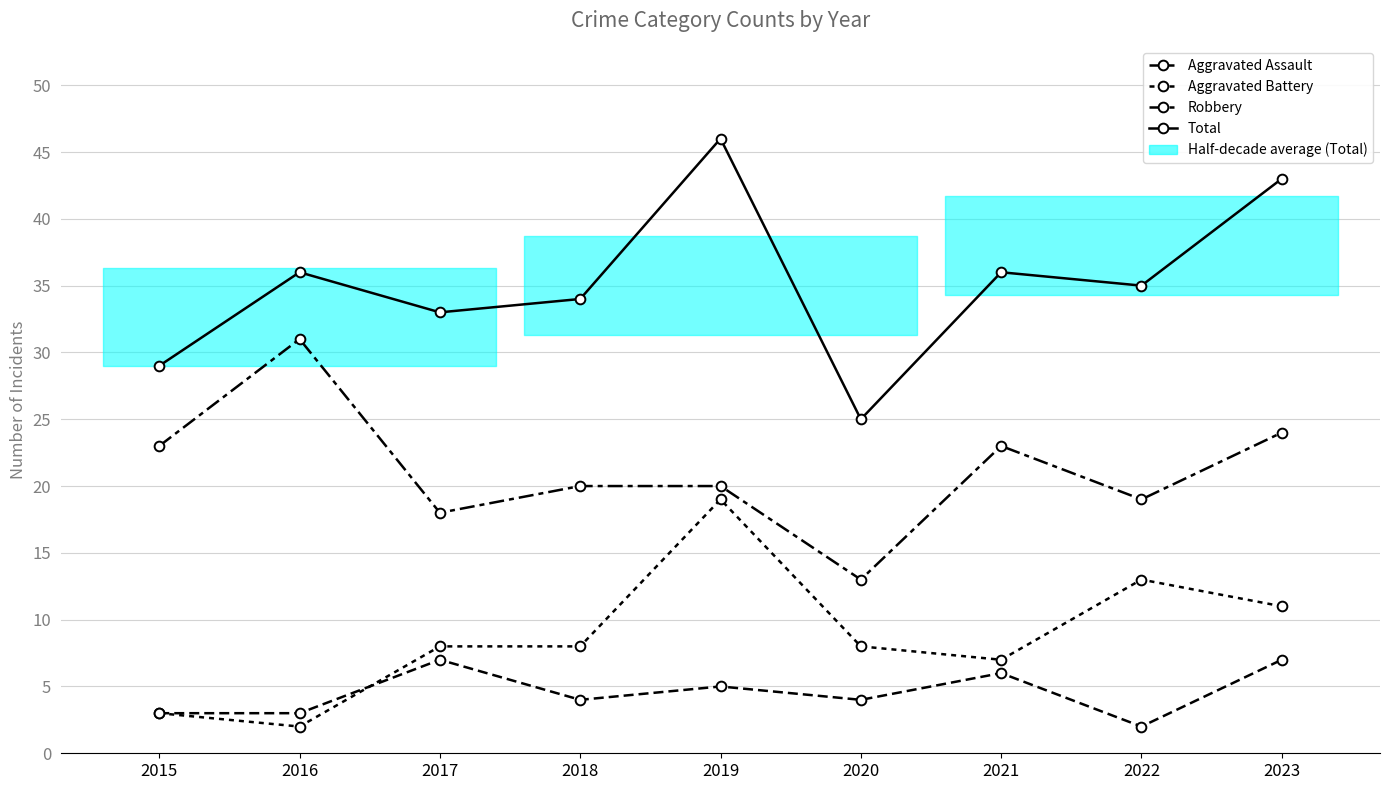

What is the maximum value shown in the chart?

46